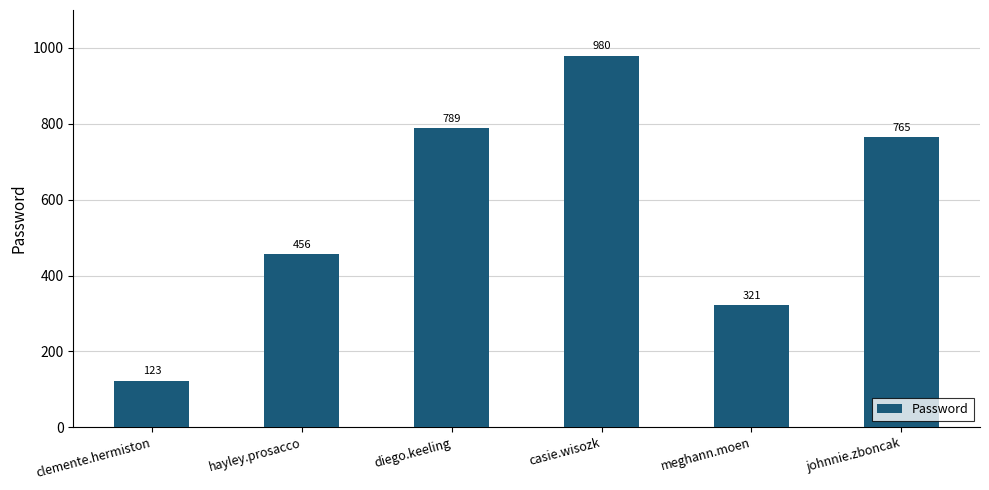

Are the bars horizontal?

No